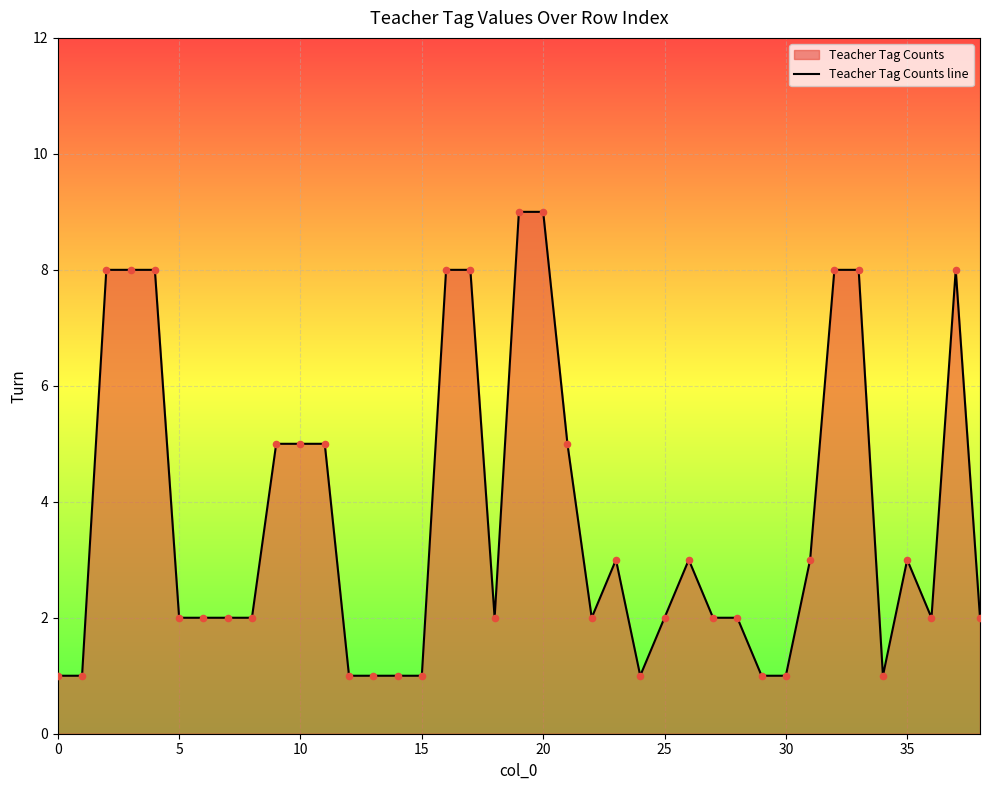

What is the change in value from 9 to 26?

-2